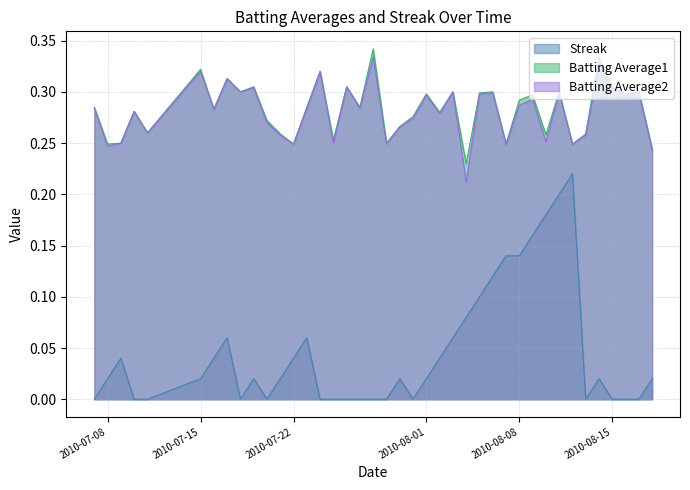

What is the label of the 3rd point from the left?

2010-07-09